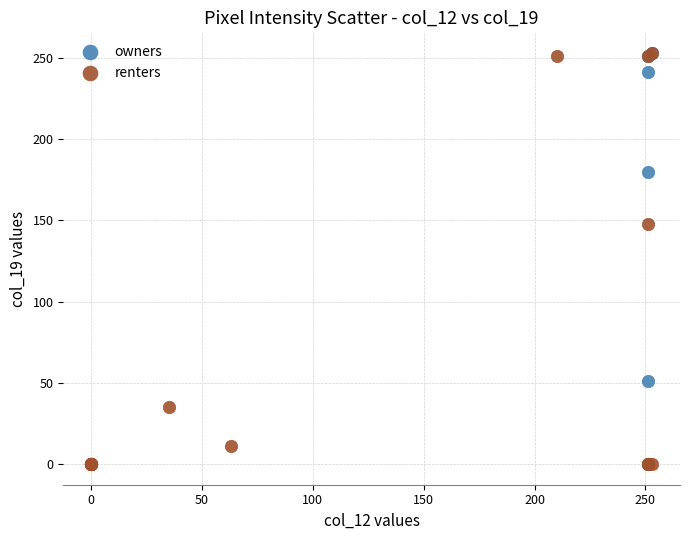

Which series contains the lowest Y value?

renters